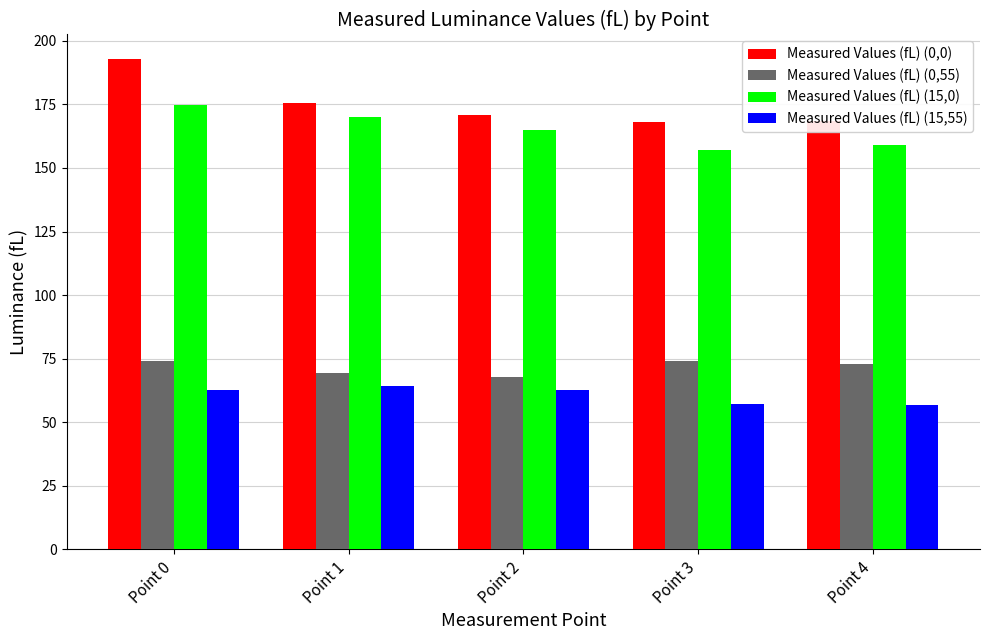

At which label does Measured Values (fL) (15,0) reach its peak?

Point 0